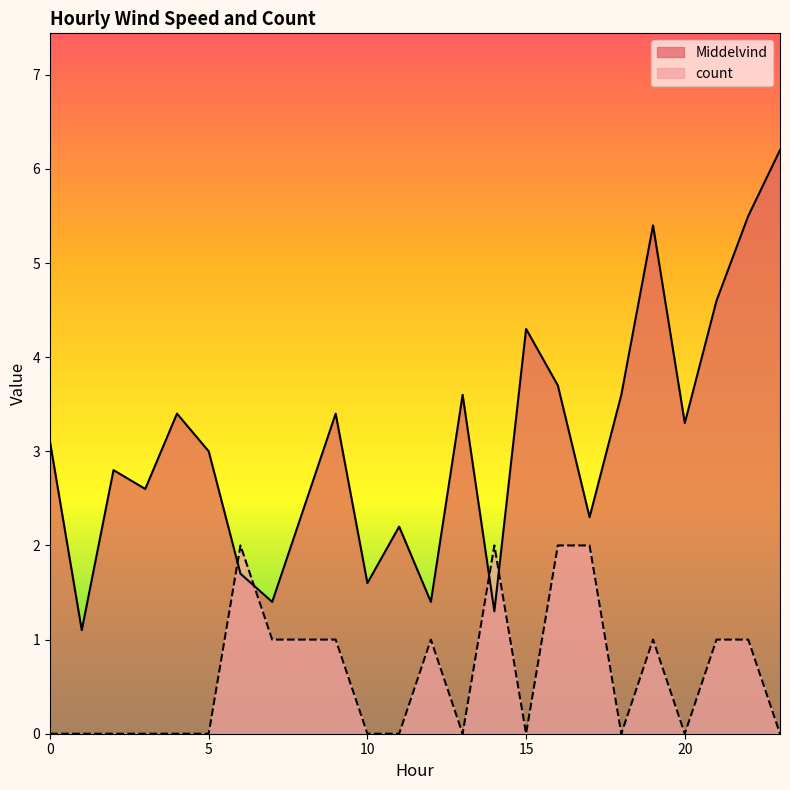

How many data points in count are above 0?

11